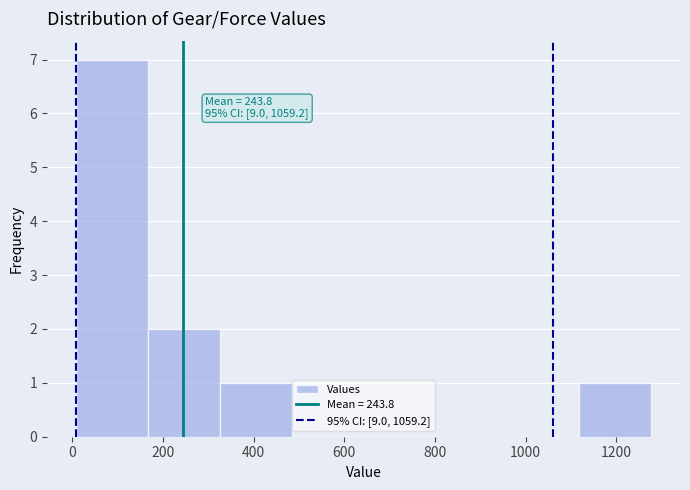

Over which range of the x-axis is the bar tallest?

0 to 160